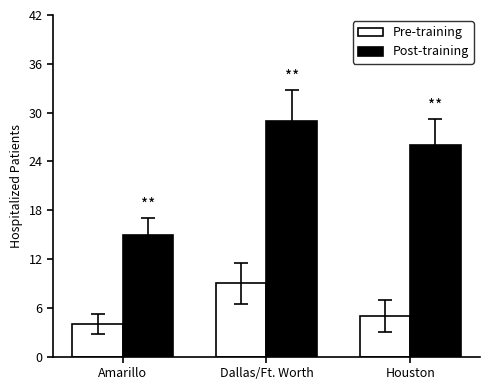

At which label does Post-training reach its peak?

Dallas/Ft. Worth